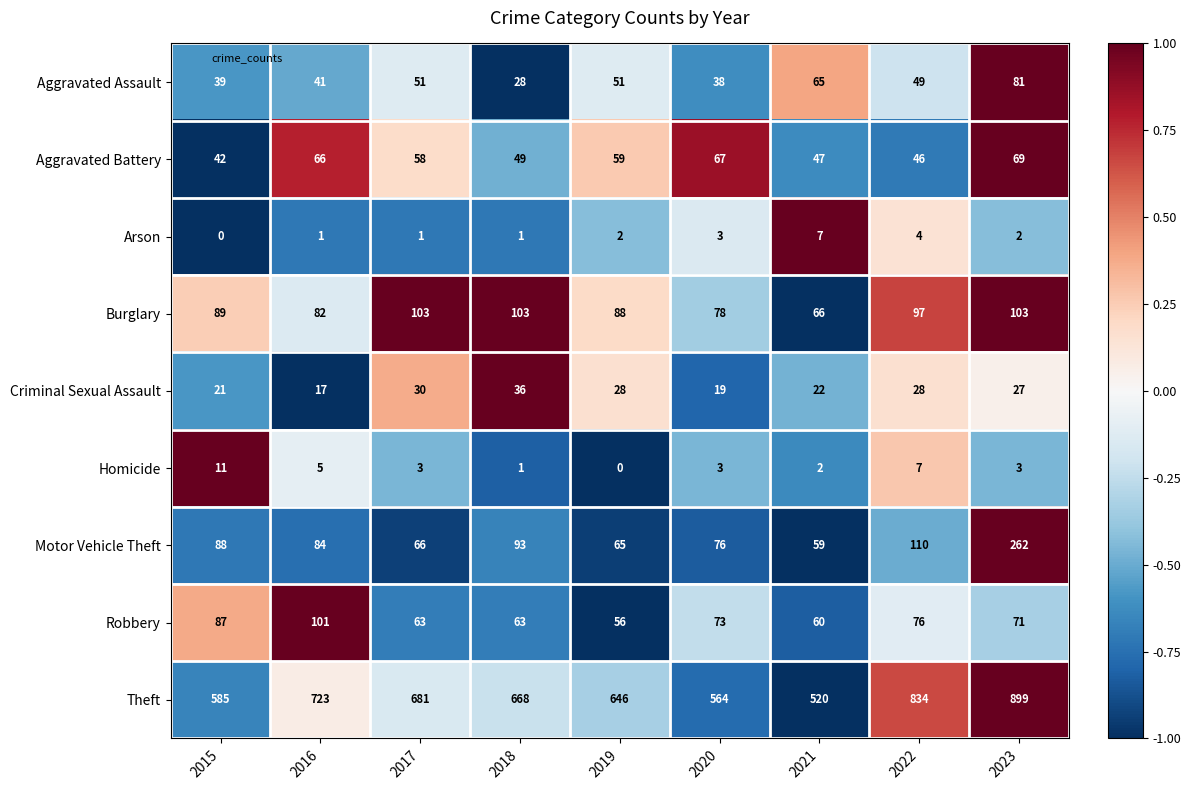

Which series has the largest total across all categories?

Theft